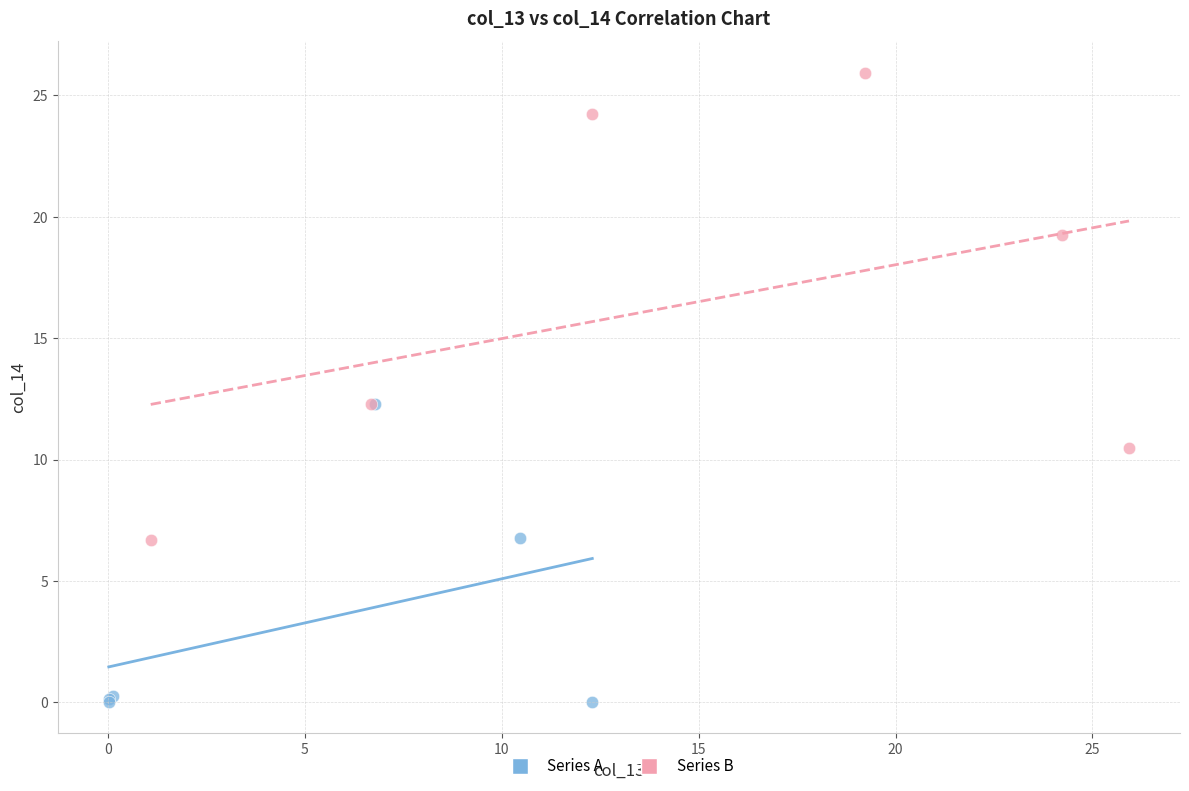

Which series contains the highest Y value?

Series B